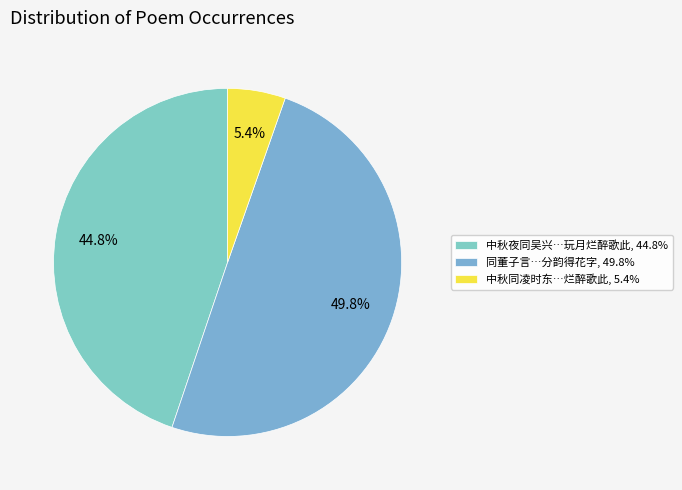

How many segments does this pie chart have?

3